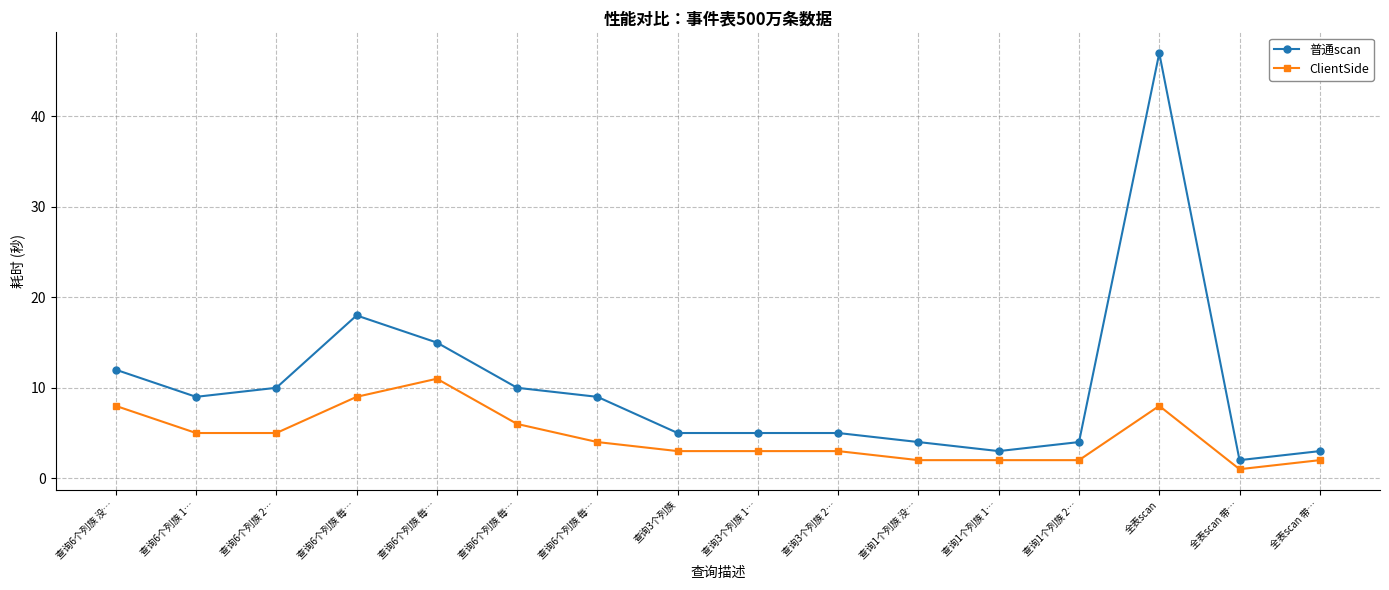

Reading left to right, list all the values displayed in this chart.

普通scan: 12	9	10	18	15	10	9	5	5	5	4	3	4	47	2	3
ClientSide: 8	5	5	9	11	6	4	3	3	3	2	2	2	8	1	2